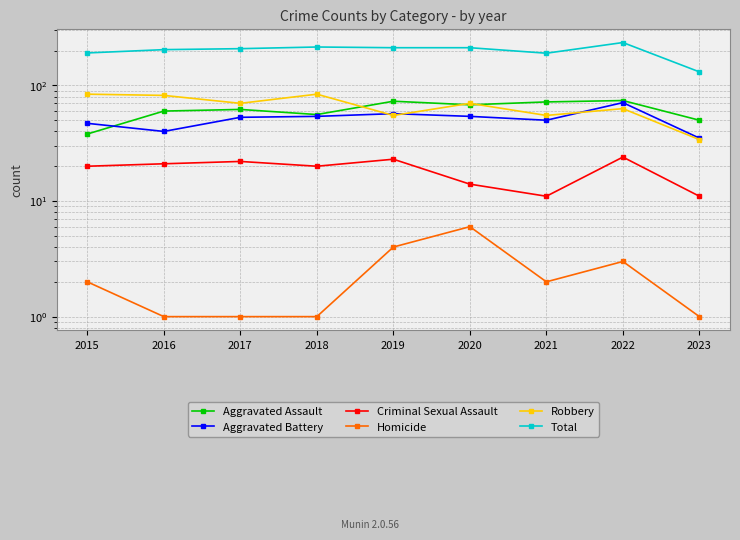

In Robbery, how many points are higher than both neighbors (excluding endpoints)?

3